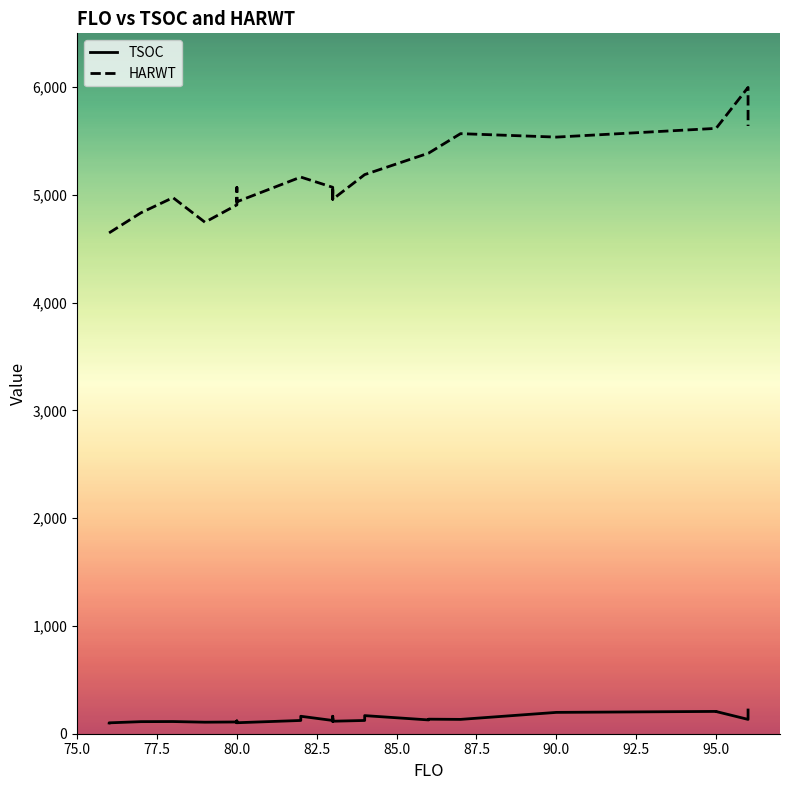

Reading right to left, what are all the values shown in this chart?

TSOC: 220	133	206	207	198	133	135	128	168	123	116	144	115	162	160	123	162	123	102	119	102	109	107	113	112	101	100
HARWT: 5640	5998	5618	5618	5537	5569	5388	5388	5189	5189	4960	5071	4960	4960	4960	5071	5166	5166	4937	5070	4937	4908	4747	4975	4835	4648	4648